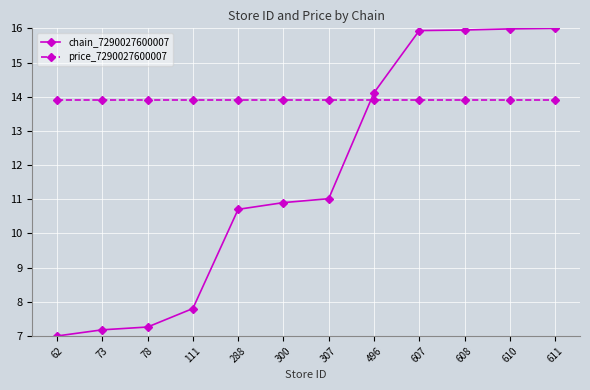

After their last crossing, which series has the higher values: price_7290027600007 or chain_7290027600007?

chain_7290027600007